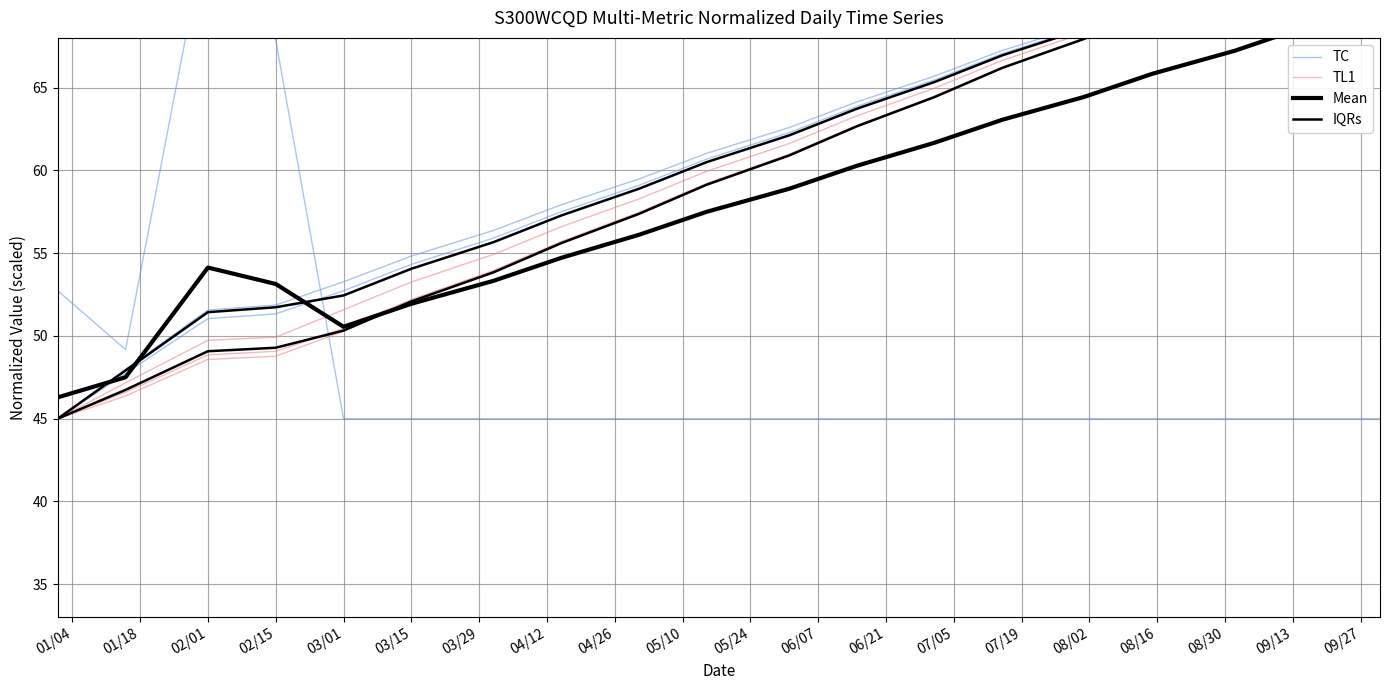

How many lines are shown in the chart?

4